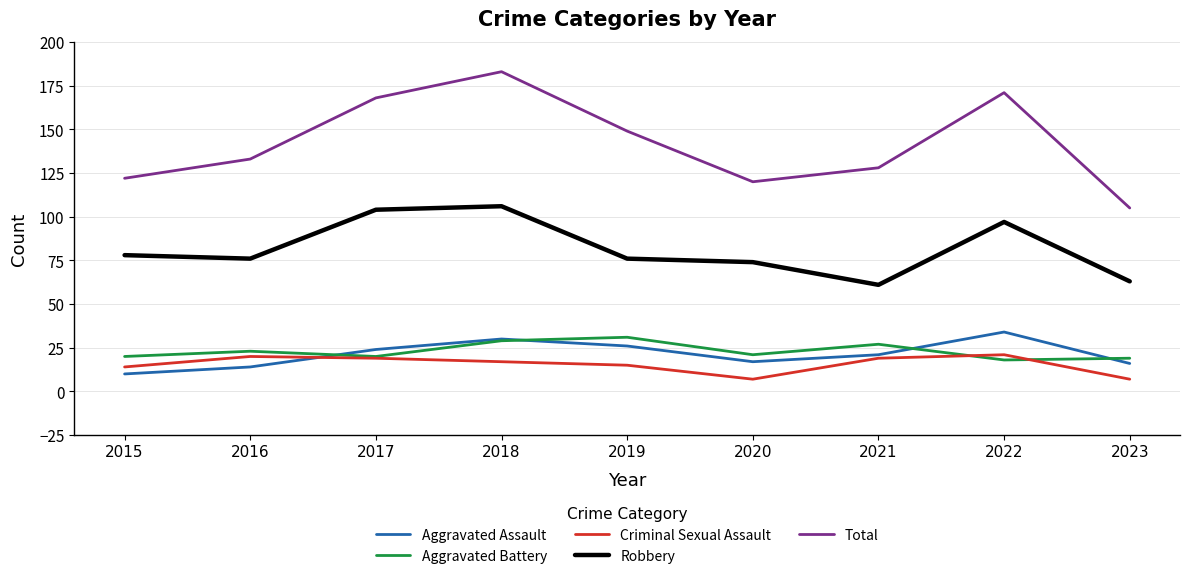

The Robbery series shows 142 at 2022. True or false?

False